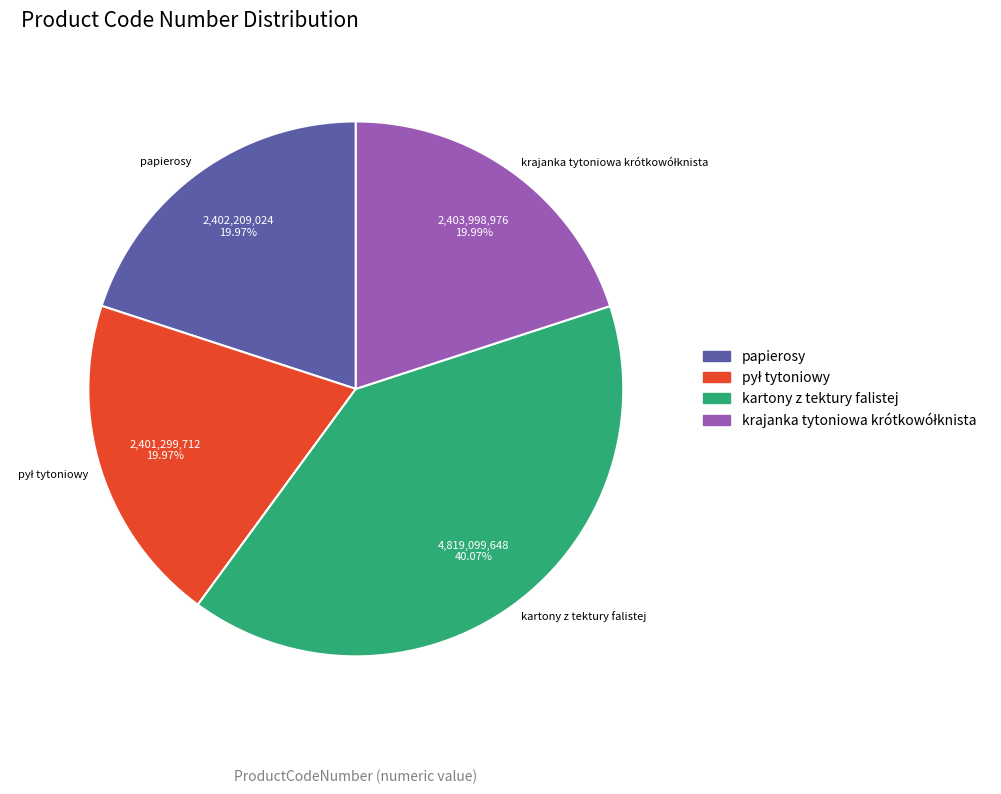

Is kartony z tektury falistej the majority of the pie?

No